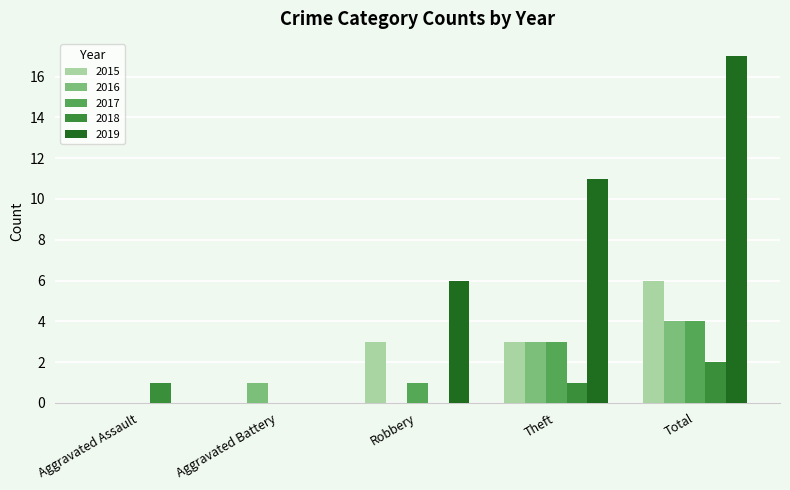

Is it true that 2019 equals 17 at Total?

True